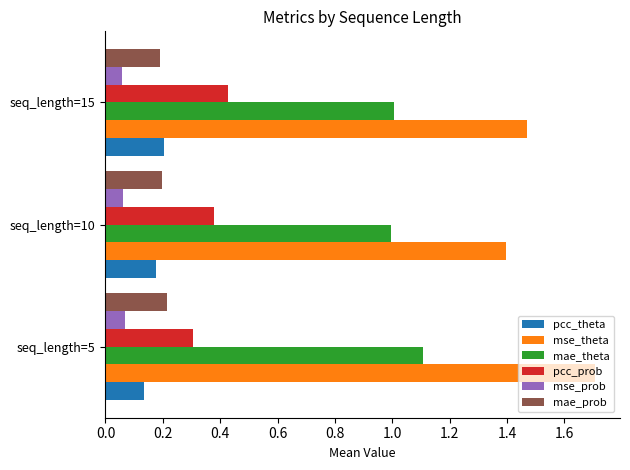

At how many categories does at least one series exceed 0?

3